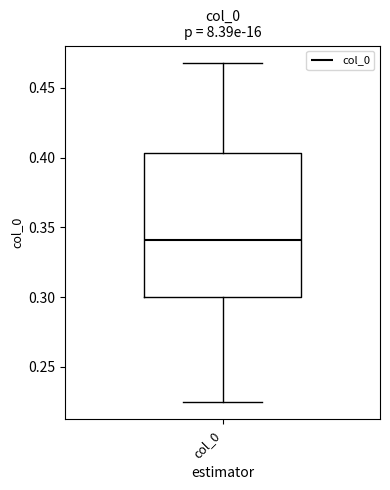

Read this box plot against the y-axis: the position of the median line, the range covered by the box, and the ends of both whiskers. The values are not printed on the chart, so give them approximately, as read against the axis.

median 0.340, box 0.300 to 0.405, whiskers 0.225 to 0.470